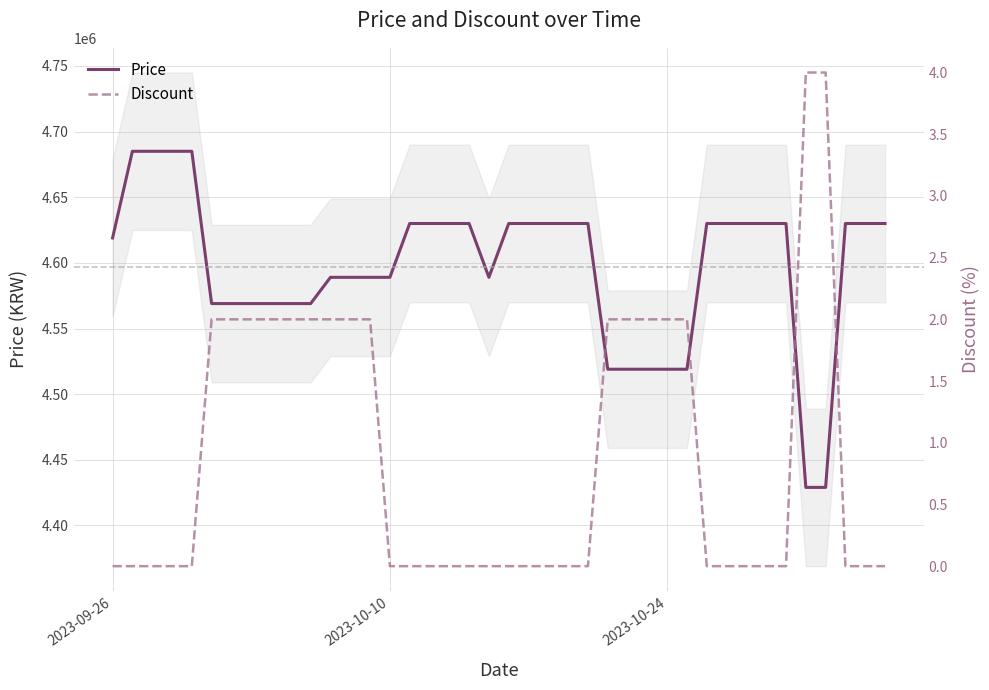

What is the greatest value displayed?

4685000